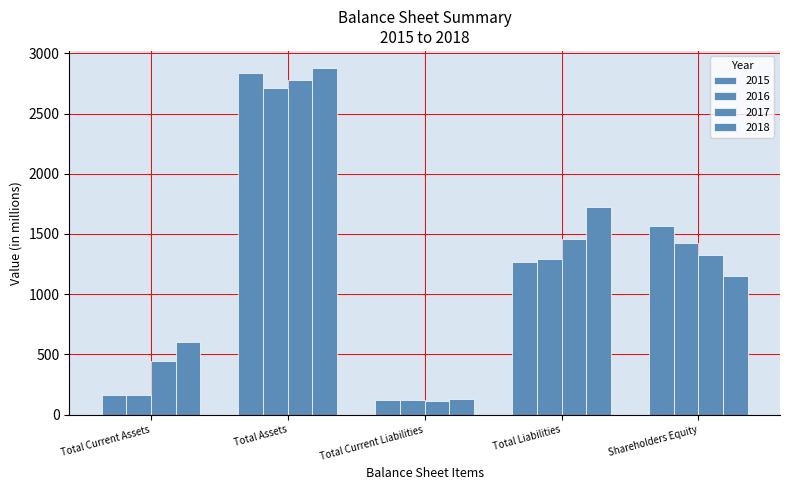

Which label corresponds to the smallest value in the chart?

Total Current Liabilities